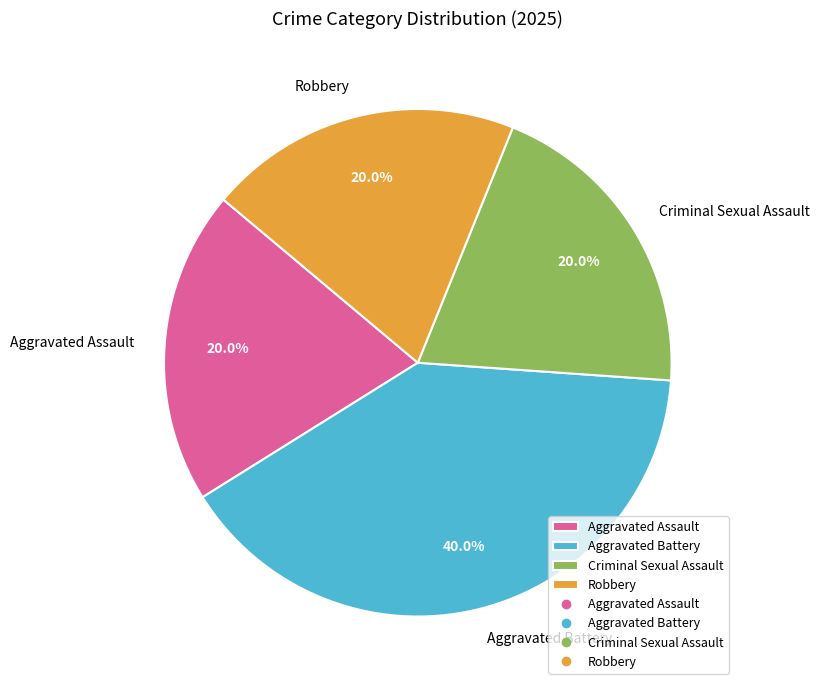

Does Aggravated Assault account for over 50% of the chart?

No